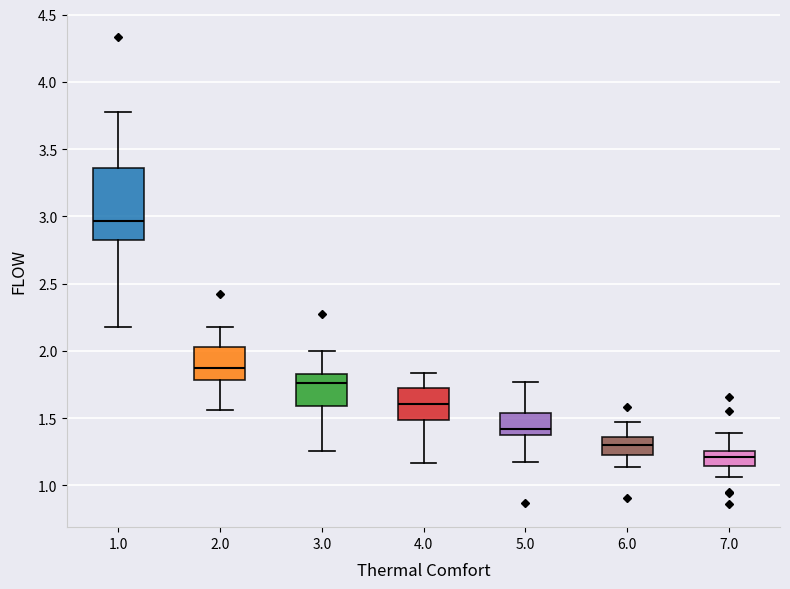

Reading left to right, transcribe this box plot: for each box, give where its median line is, the range the box spans, and where its two whiskers end, as read against the y-axis. The values are not printed on the chart, so give them approximately, as read against the axis.

1.0: median 2.95, box 2.80 to 3.35, whiskers 2.20 to 3.80
2.0: median 1.85, box 1.80 to 2.05, whiskers 1.55 to 2.15
3.0: median 1.75, box 1.60 to 1.85, whiskers 1.25 to 2.00
4.0: median 1.60, box 1.50 to 1.70, whiskers 1.15 to 1.85
5.0: median 1.40 (just above the box's lower edge), box 1.40 to 1.55, whiskers 1.20 to 1.75
6.0: median 1.30, box 1.25 to 1.35, whiskers 1.15 to 1.45
7.0: median 1.20, box 1.15 to 1.25, whiskers 1.05 to 1.40